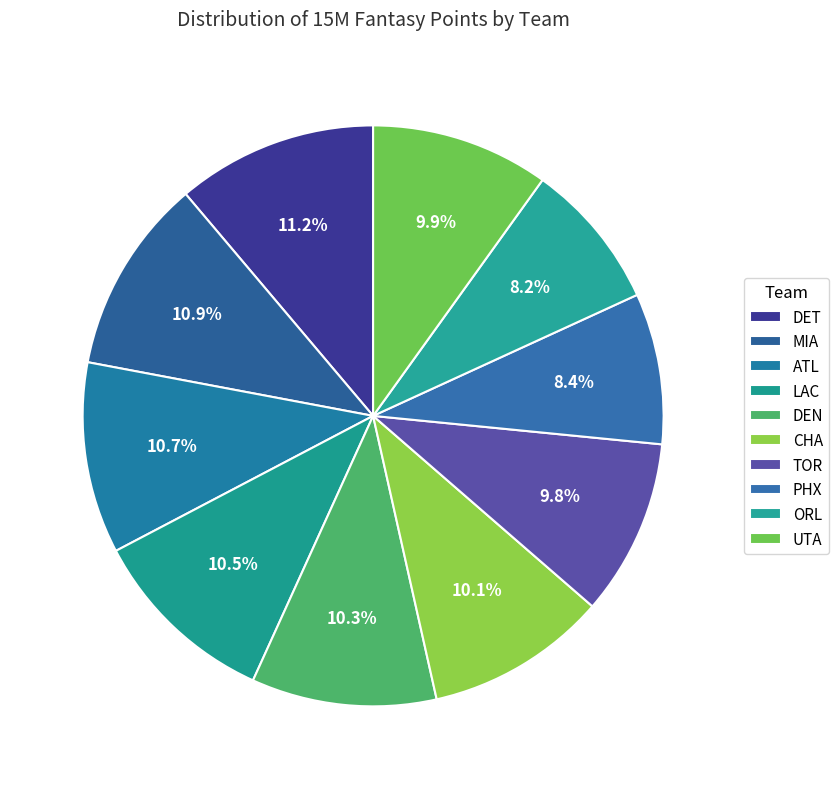

To the nearest percent, what is the average slice percentage?

10%